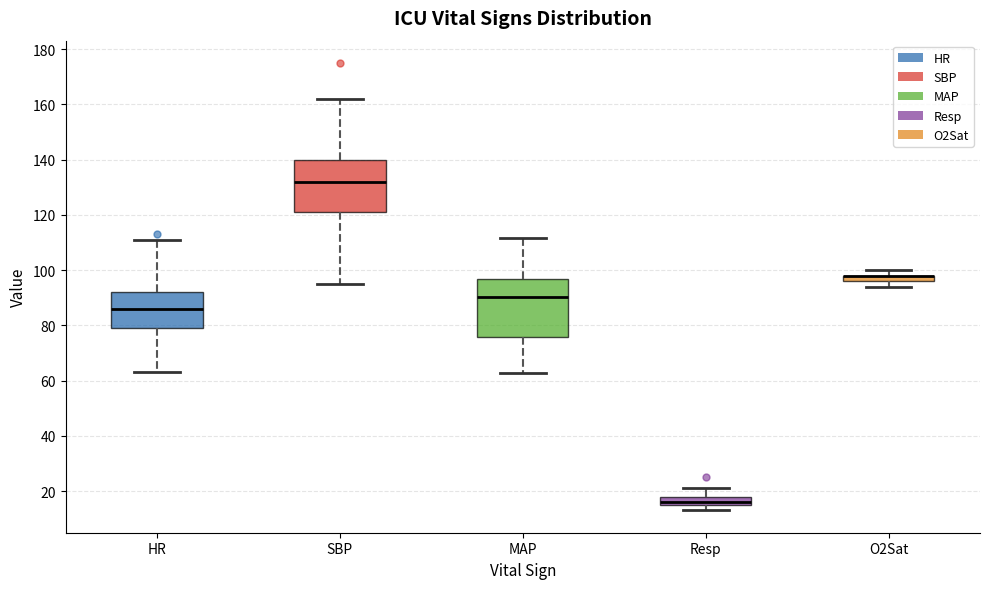

Where does the lower whisker of the box for SBP end on the y-axis? The values are not printed on the chart, so give them approximately, as read against the axis.

96